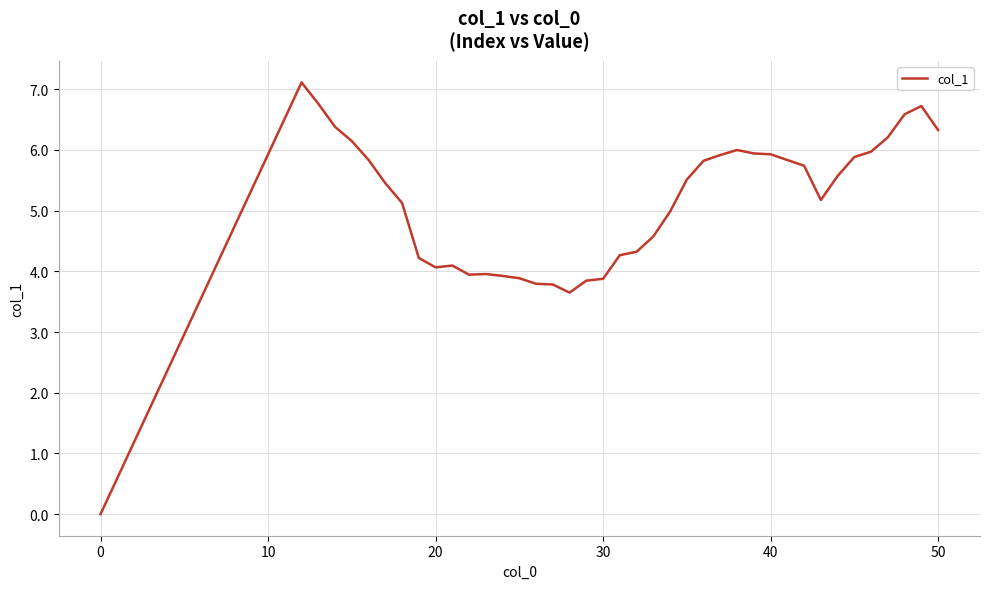

What is the difference between the maximum and minimum values?

7.1